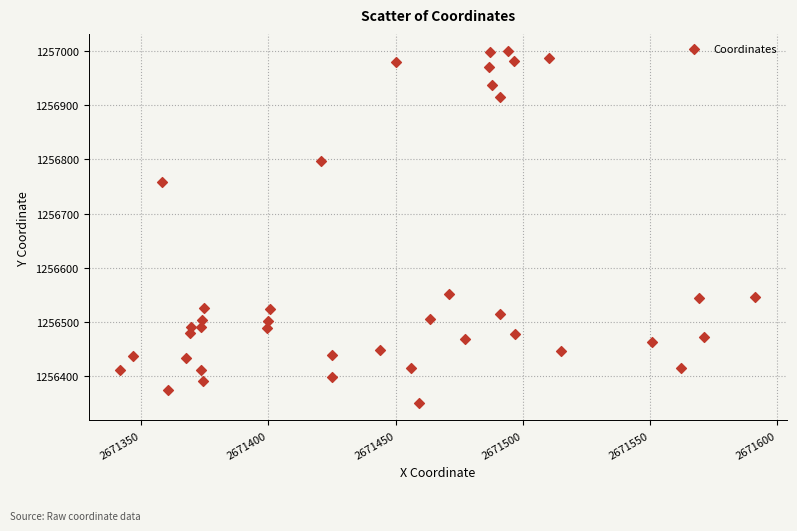

What is the range of Y values (max minus min)?

648.3